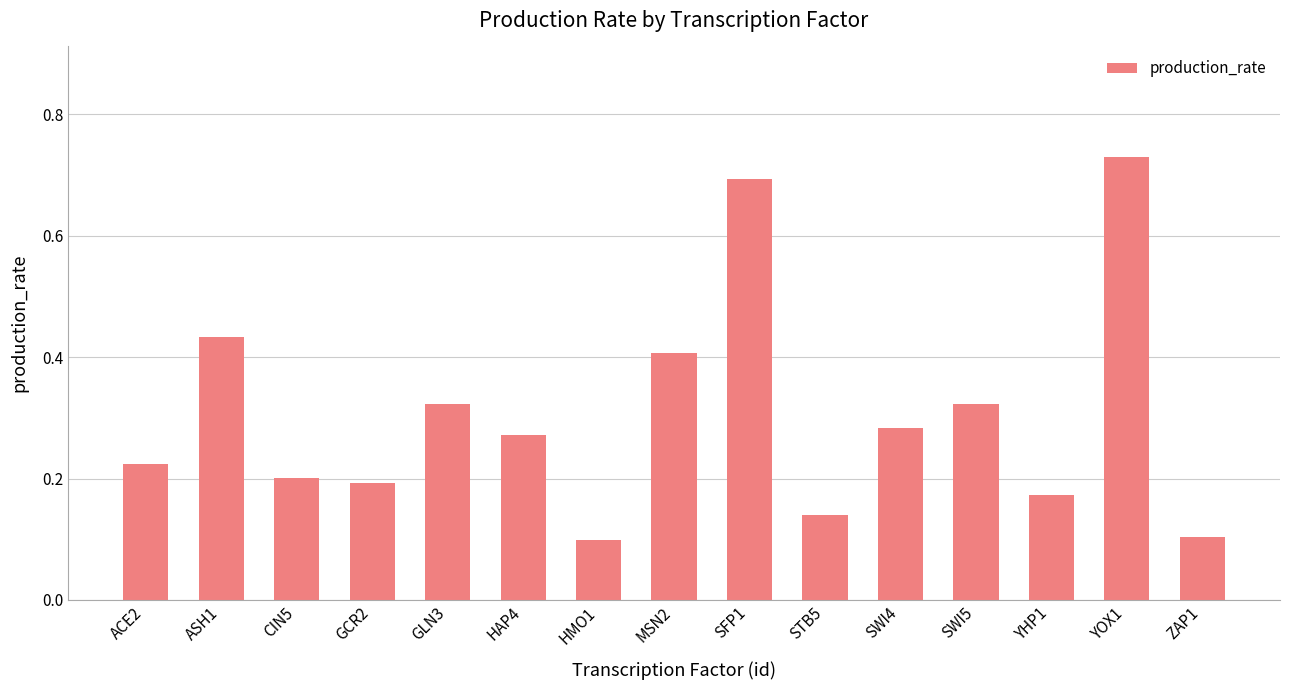

Which label corresponds to the largest value in the chart?

YOX1